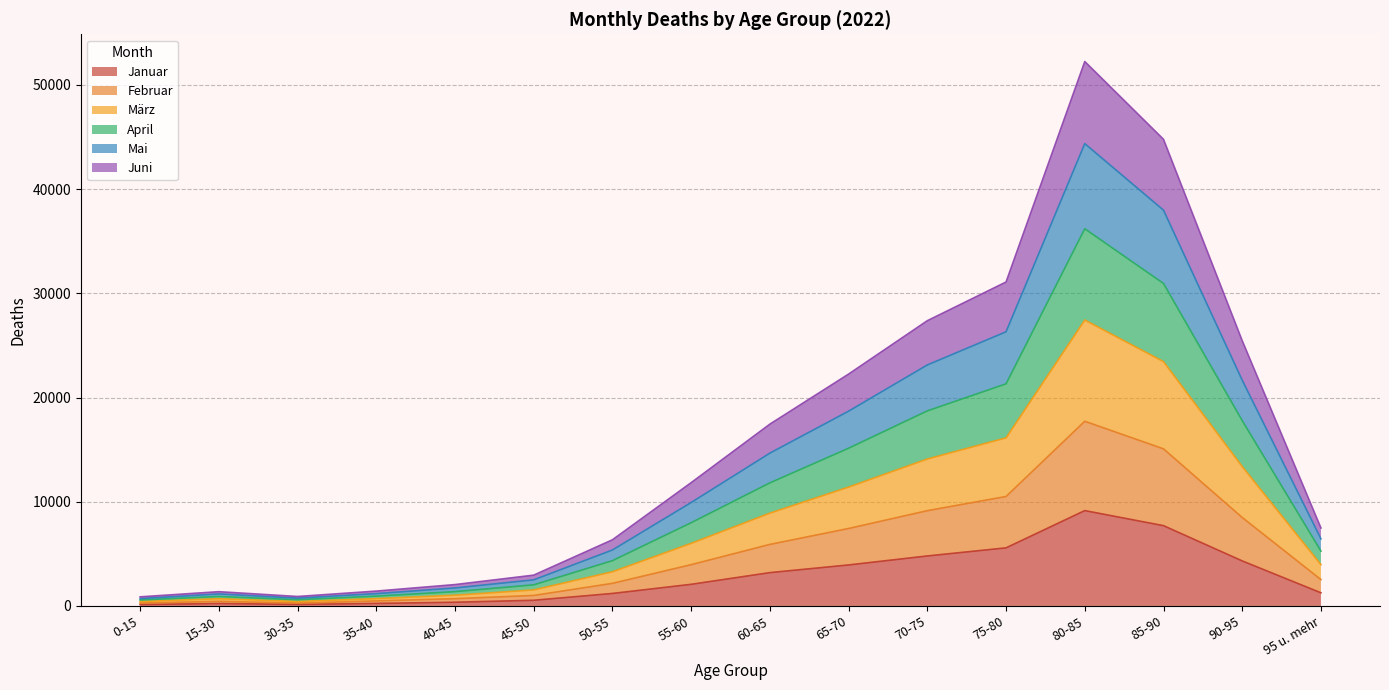

At which category is the sum across all series the highest?

80-85